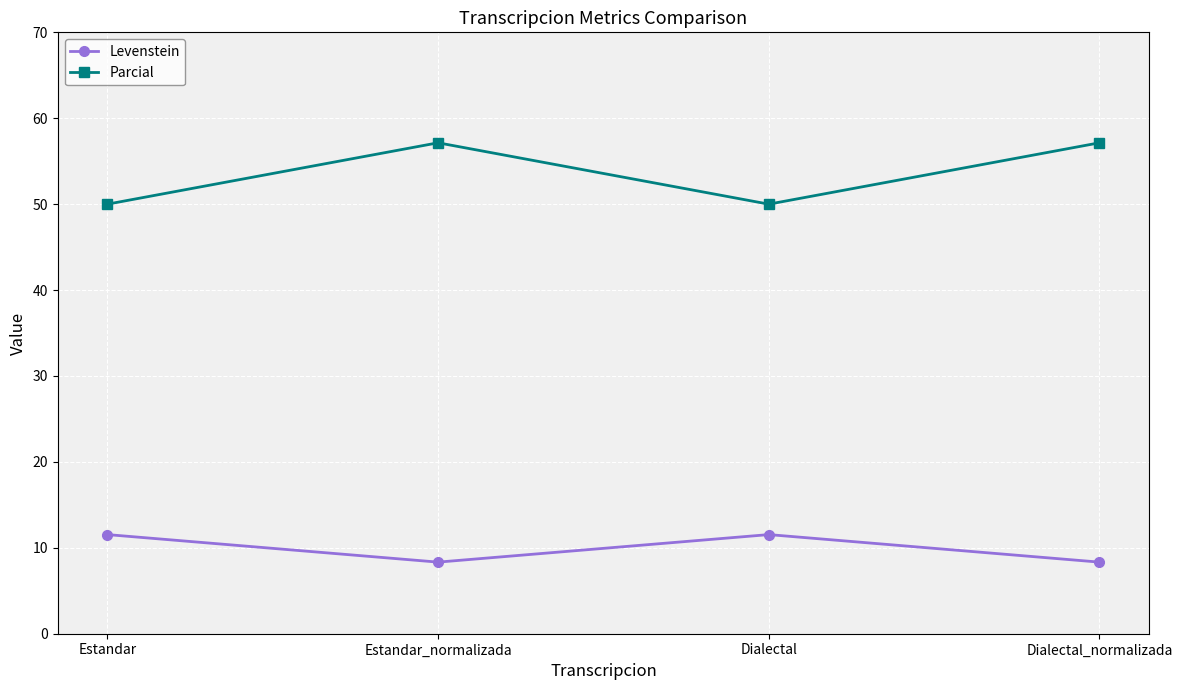

What is the value of the Levenstein point at the 2nd from the left?

8.3